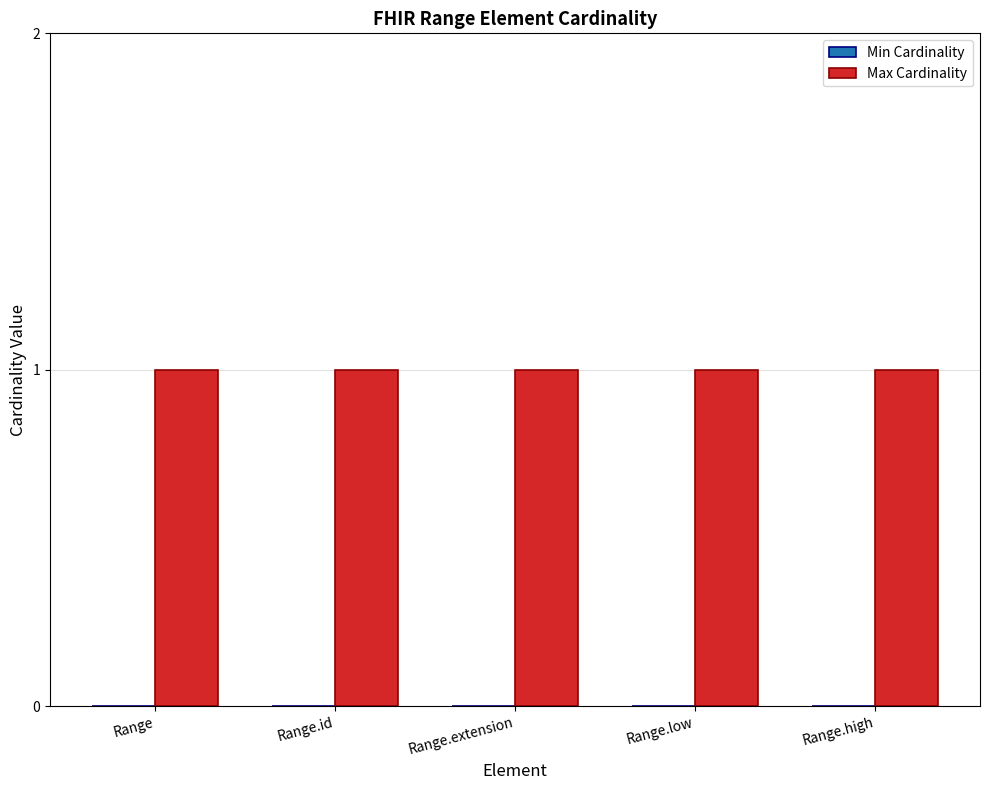

Are the bars grouped side by side (vs. stacked)?

Yes